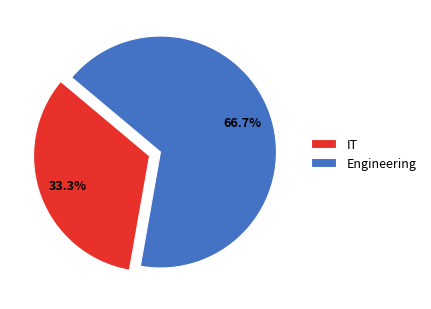

What percentage do Engineering and IT together represent?

100.0%